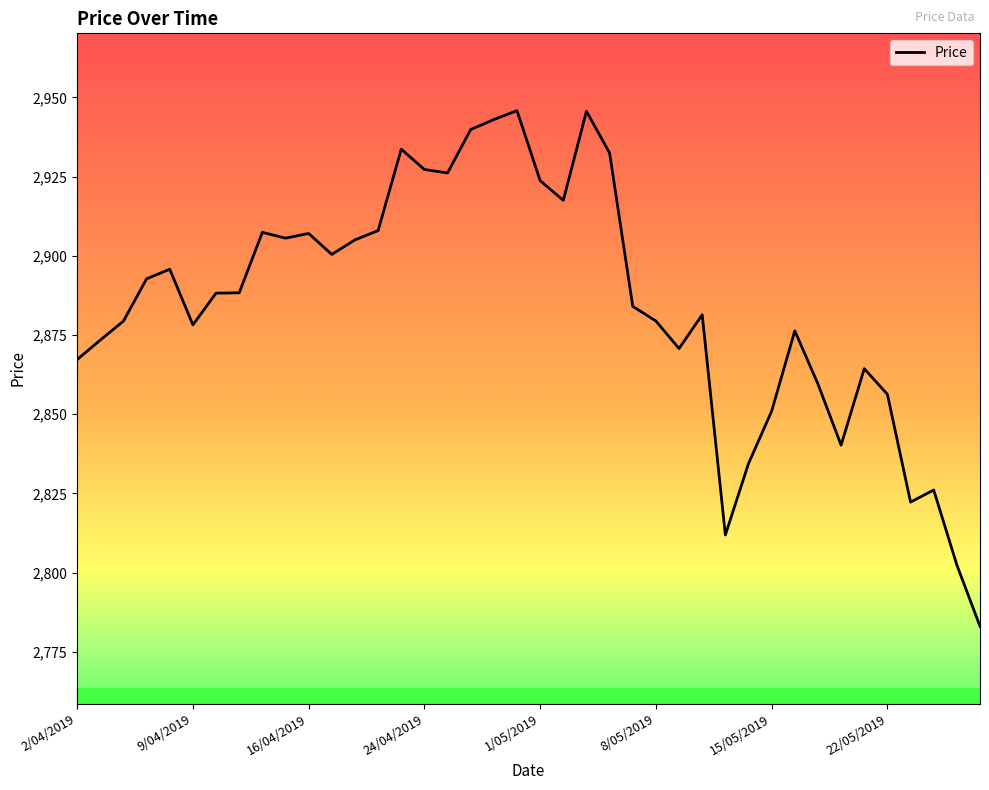

What is the greatest value displayed?

2945.8